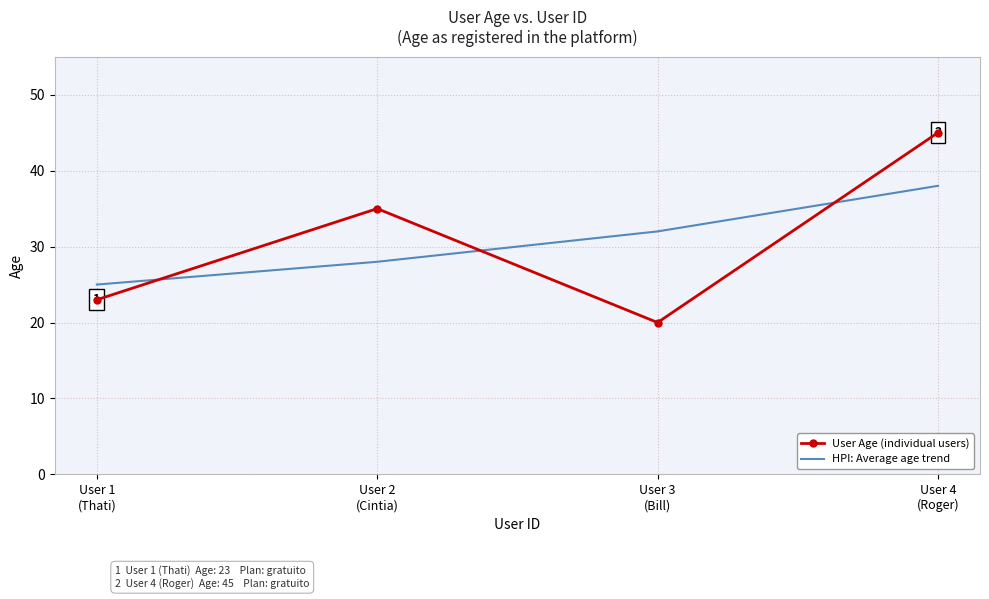

What is the greatest value displayed?

45